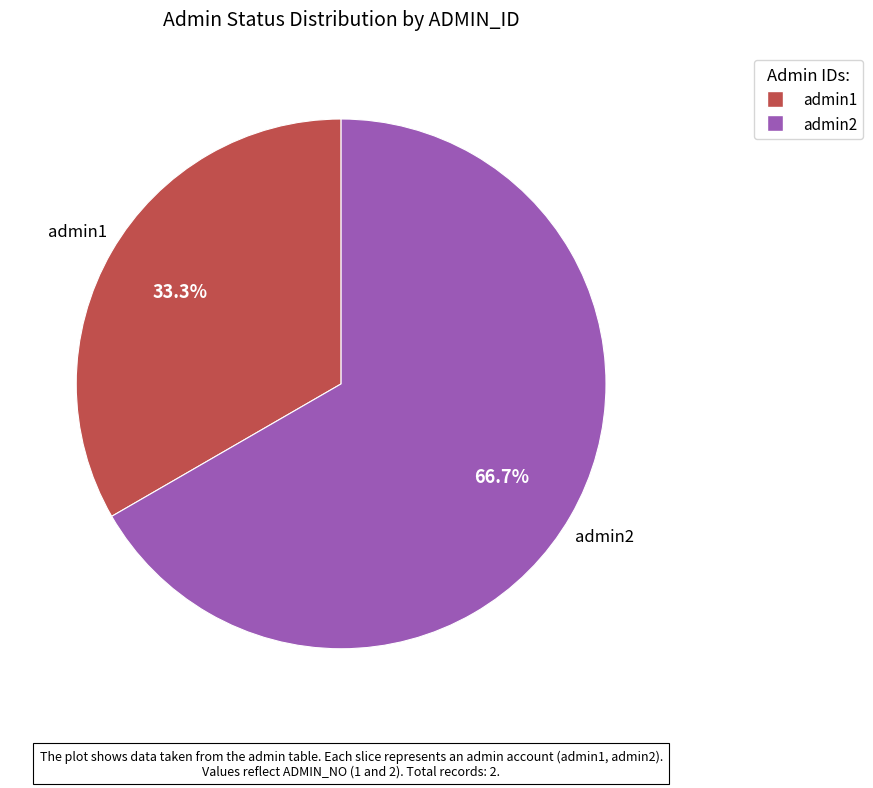

What is the ratio of the value at admin2 to the value at admin1?

2.0